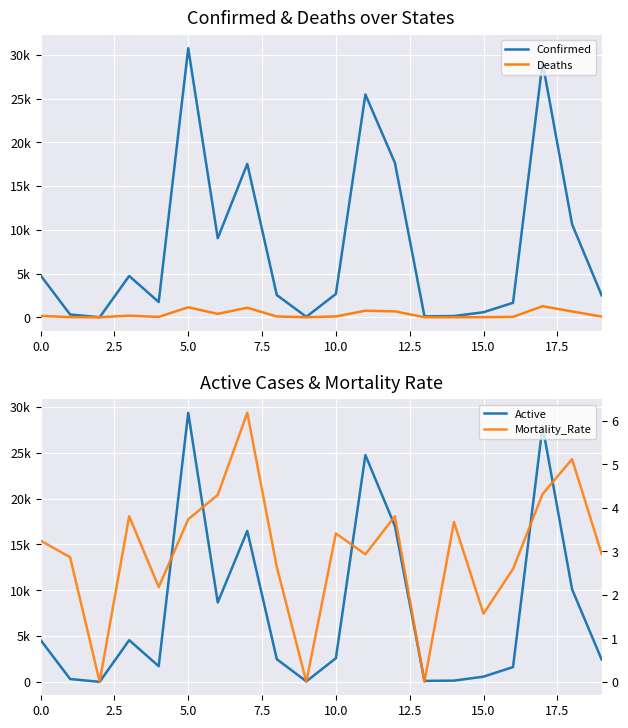

How many data points does each series have?

20